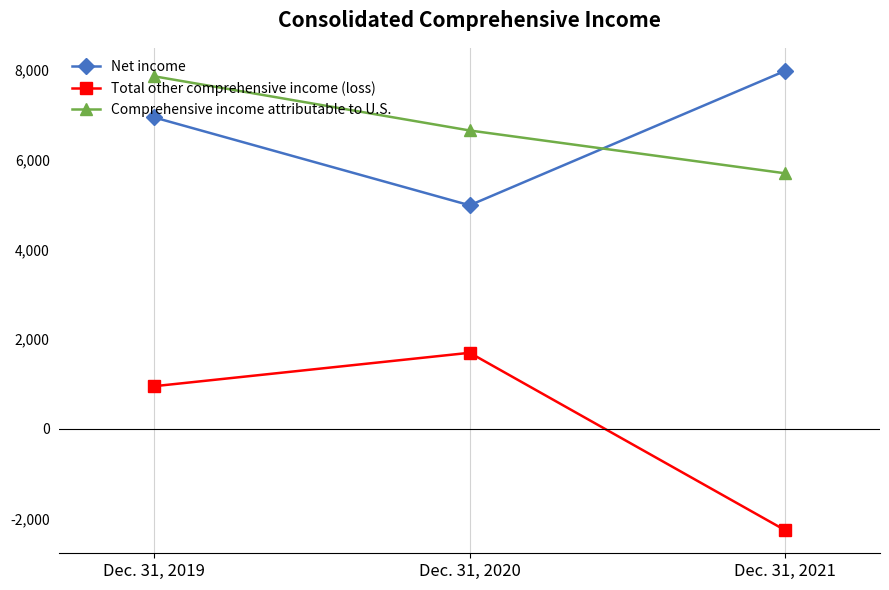

How many positive values does the Total other comprehensive income (loss) series have?

2